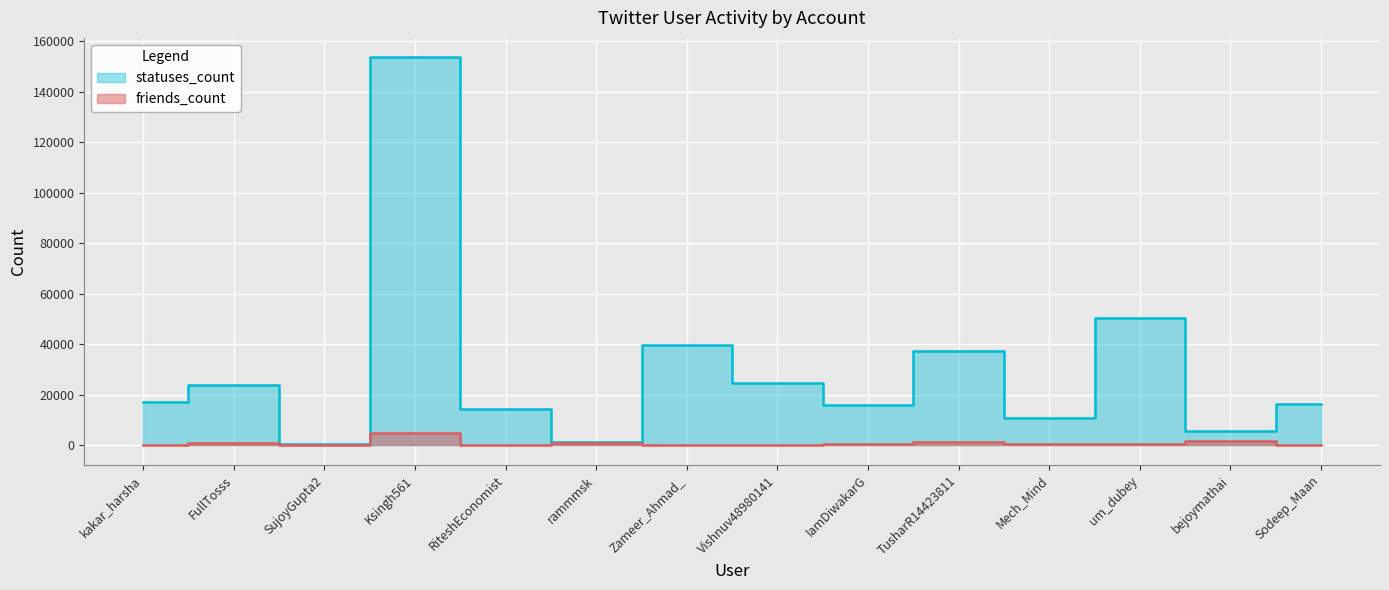

Reading left to right, list all the values displayed in this chart.

statuses_count: kakar_harsha=17309	FullTosss=23765	SujoyGupta2=711	Ksingh561=153603	RiteshEconomist=14365	rammmsk=1336	Zameer_Ahmad_=39766	Vishnuv48980141=24862	IamDiwakarG=15986	TusharR14423811=37514	Mech_Mind=10720	um_dubey=50516	bejoymathai=5598	Sodeep_Maan=16328
friends_count: kakar_harsha=322	FullTosss=889	SujoyGupta2=222	Ksingh561=4948	RiteshEconomist=246	rammmsk=849	Zameer_Ahmad_=297	Vishnuv48980141=46	IamDiwakarG=624	TusharR14423811=1237	Mech_Mind=690	um_dubey=684	bejoymathai=1886	Sodeep_Maan=207